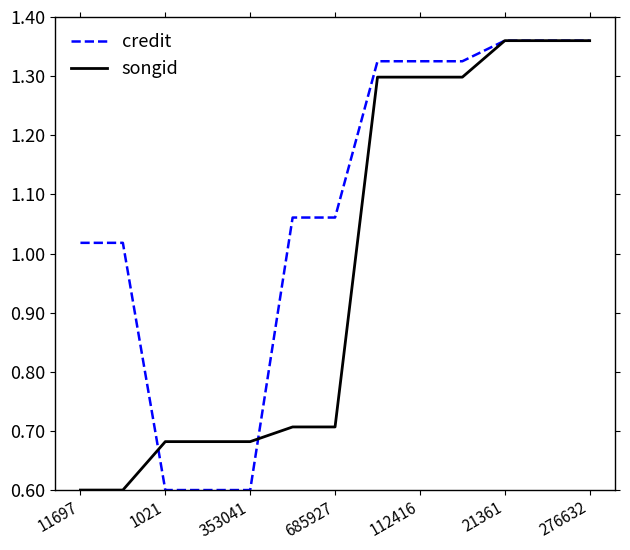

Which series has the largest total across all categories?

credit